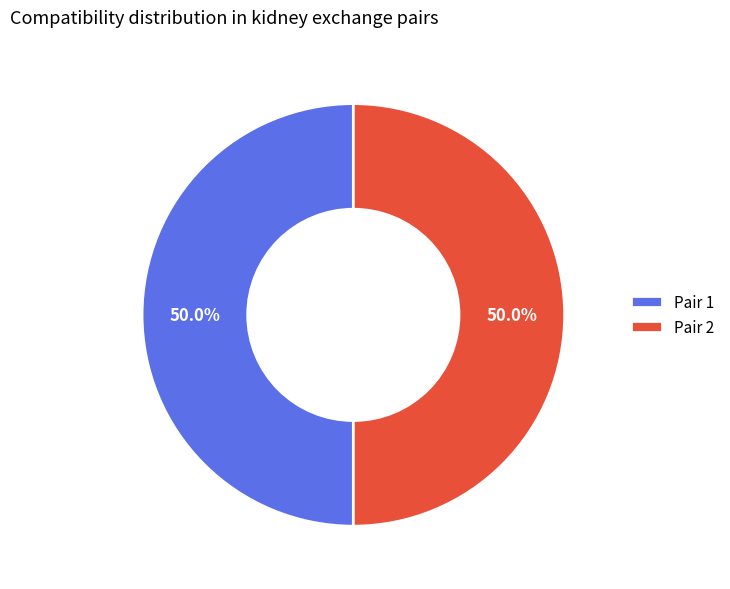

What is the ratio of the value at Pair 2 to the value at Pair 1?

1.0